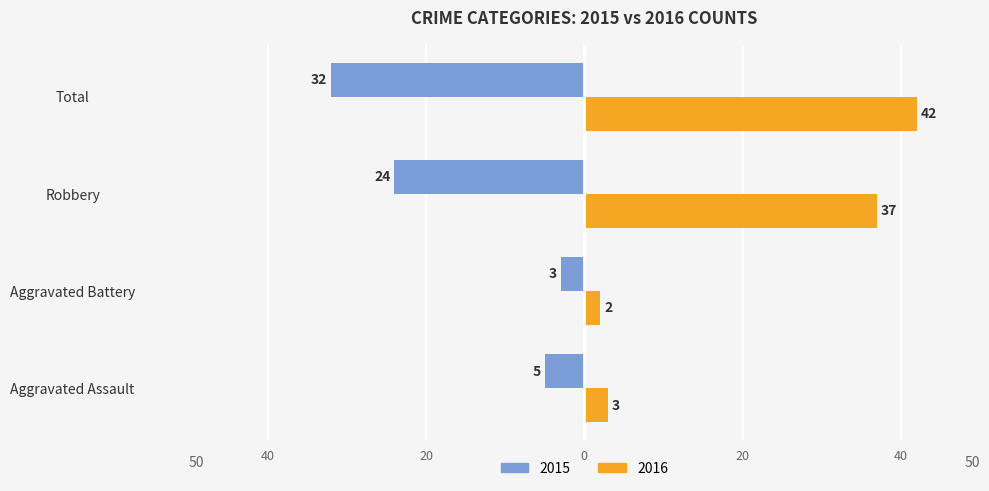

What are all the series names shown in the legend?

2015, 2016